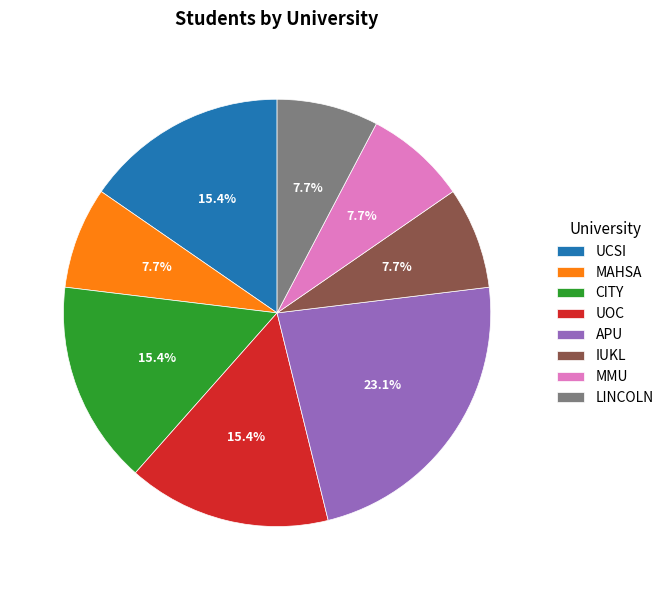

What is the total percentage of UCSI and MAHSA?

23.1%